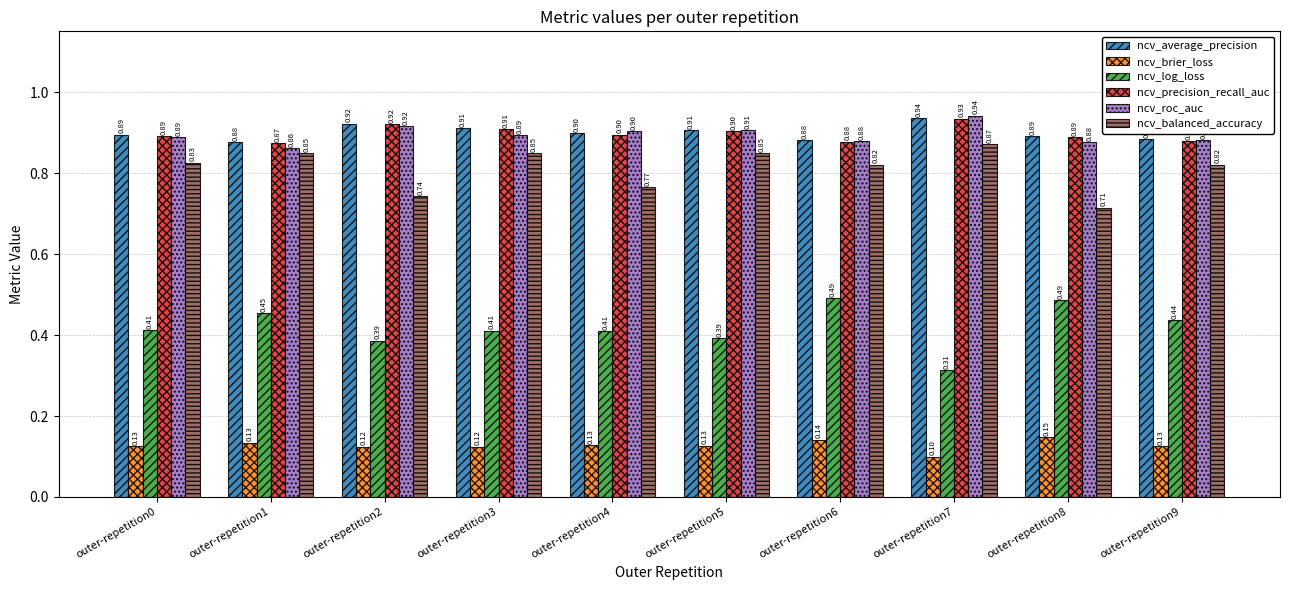

Which series has the largest range (max minus min)?

ncv_log_loss